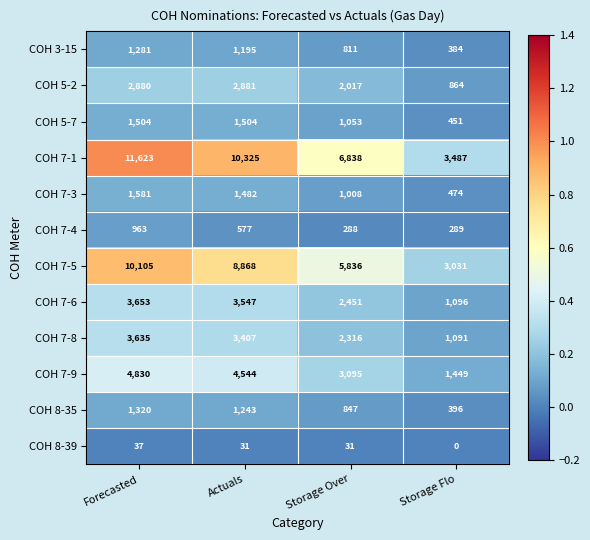

Which series has the largest range (max minus min)?

COH 7-1